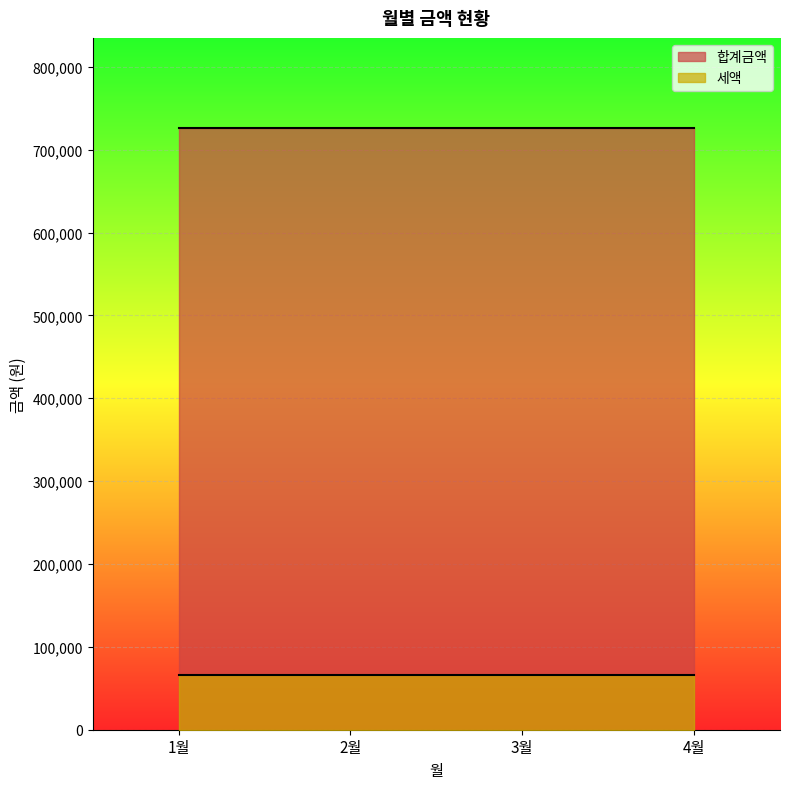

Reading left to right, list all the values displayed in this chart.

합계금액: 726000	726000	726000	726000
세액: 66000	66000	66000	66000